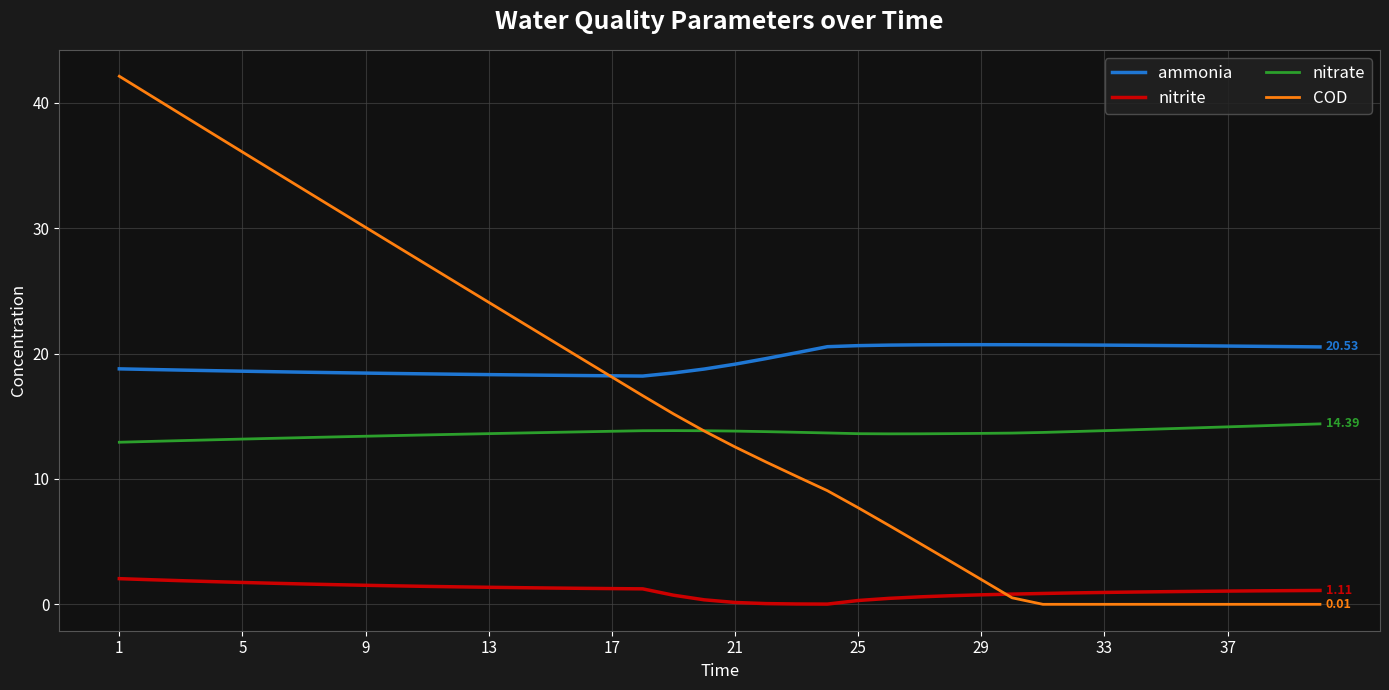

List the series in order of their peak value, highest first.

COD, ammonia, nitrate, nitrite